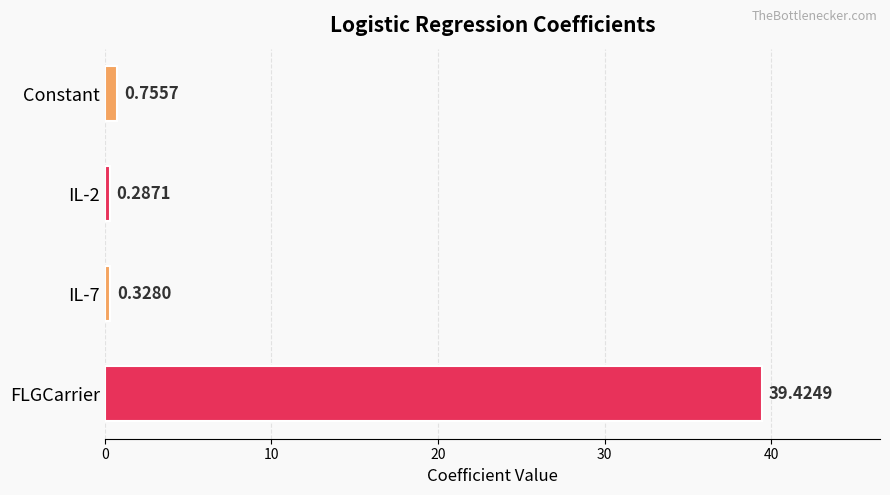

Where is the data nearest to the value 19?

Constant